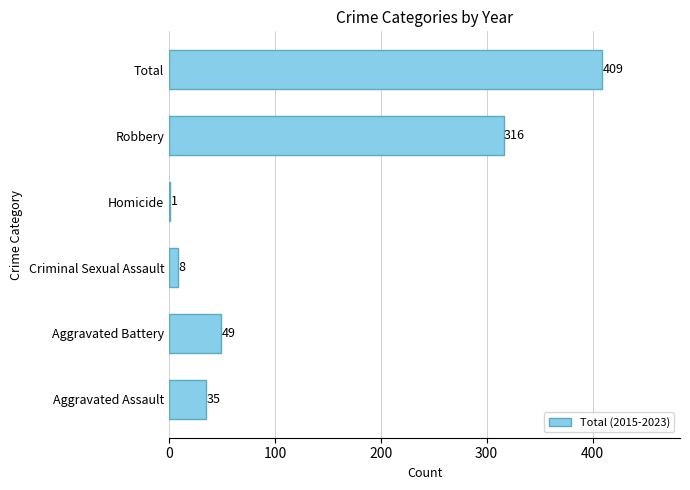

What is the sum of the values at Homicide and Criminal Sexual Assault?

9